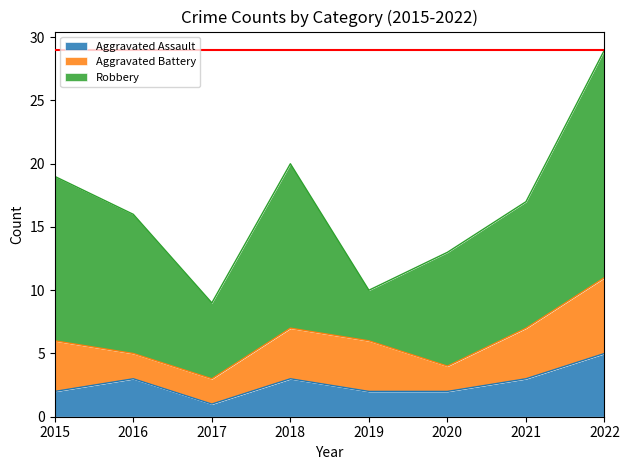

Reading left to right, transcribe all the data shown in this chart.

Aggravated Assault: 2015=2	2016=3	2017=1	2018=3	2019=2	2020=2	2021=3	2022=5
Aggravated Battery: 2015=4	2016=2	2017=2	2018=4	2019=4	2020=2	2021=4	2022=6
Robbery: 2015=13	2016=11	2017=6	2018=13	2019=4	2020=9	2021=10	2022=18